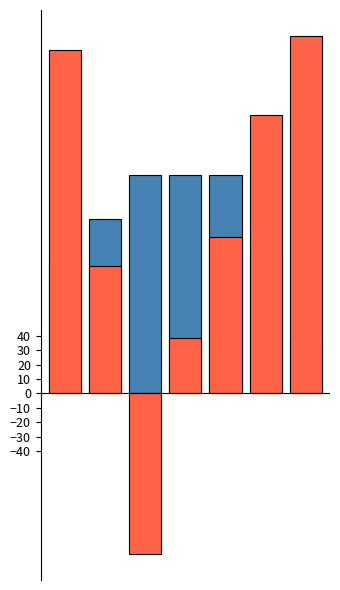

What is the difference between the second highest and minimum values in the Front series?

115.0